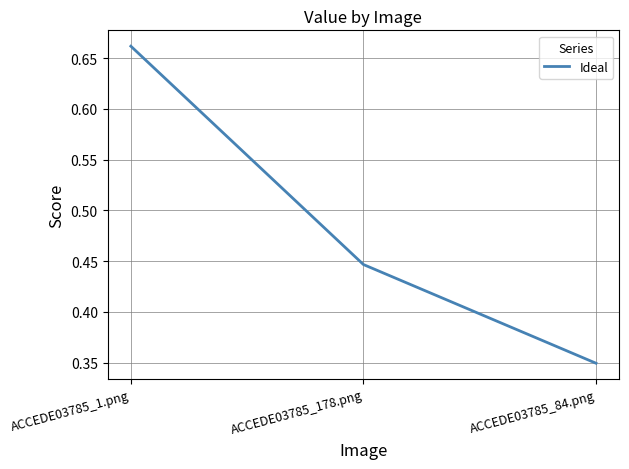

What position from the left is ACCEDE03785_1.png?

1